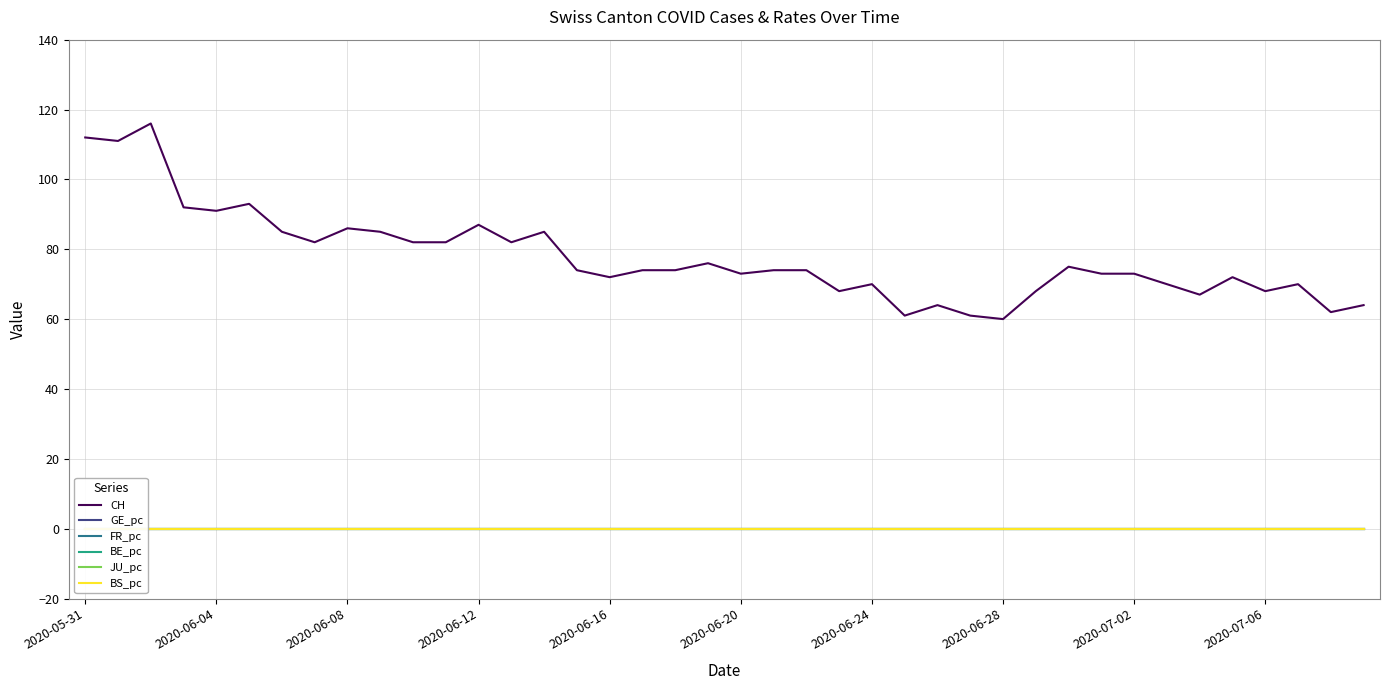

At how many categories does at least one series exceed 108?

3